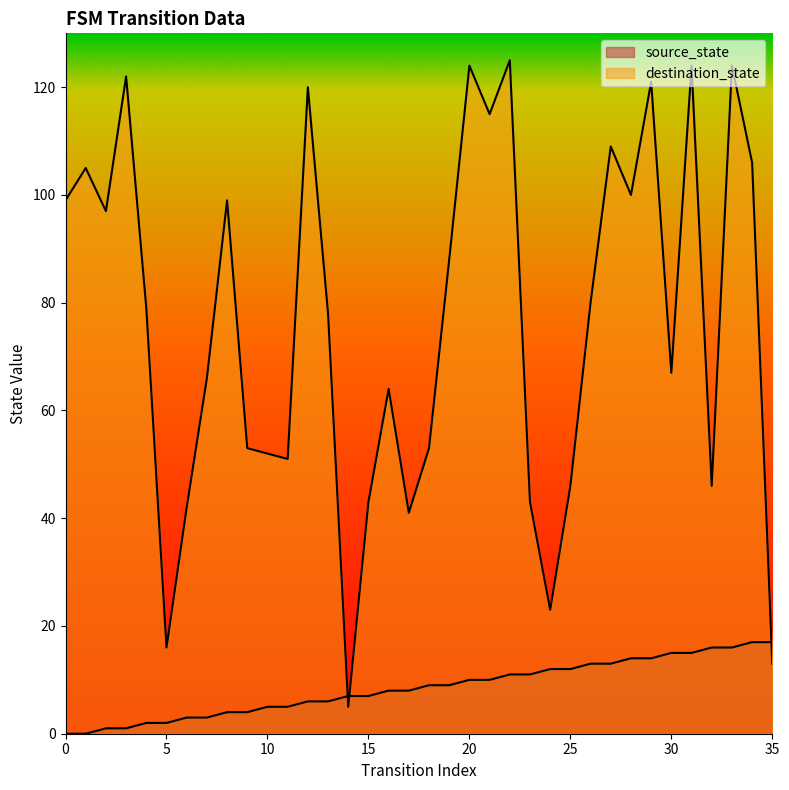

Which has a higher value, 26 or 15?

26